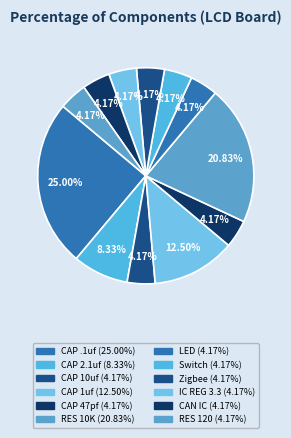

Which category has the biggest portion of the pie?

CAP .1uf